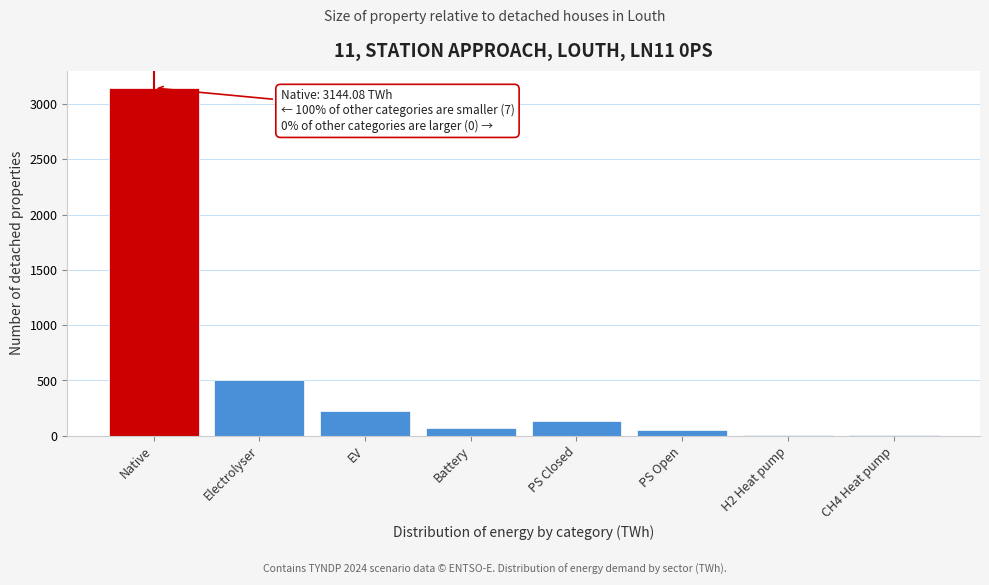

What is the maximum value shown in the chart?

3144.1